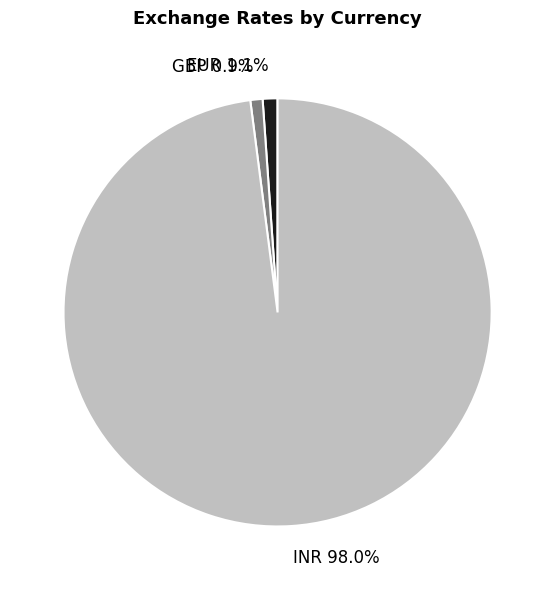

What percentage do EUR and INR together represent?

99.1%